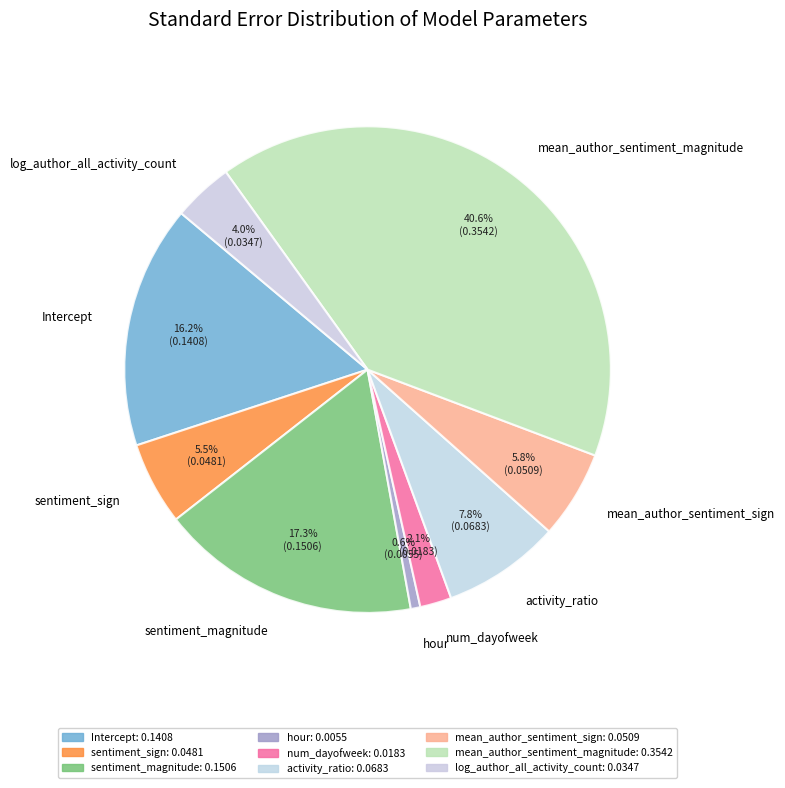

Is the sum of sentiment_sign and sentiment_magnitude greater than half?

No